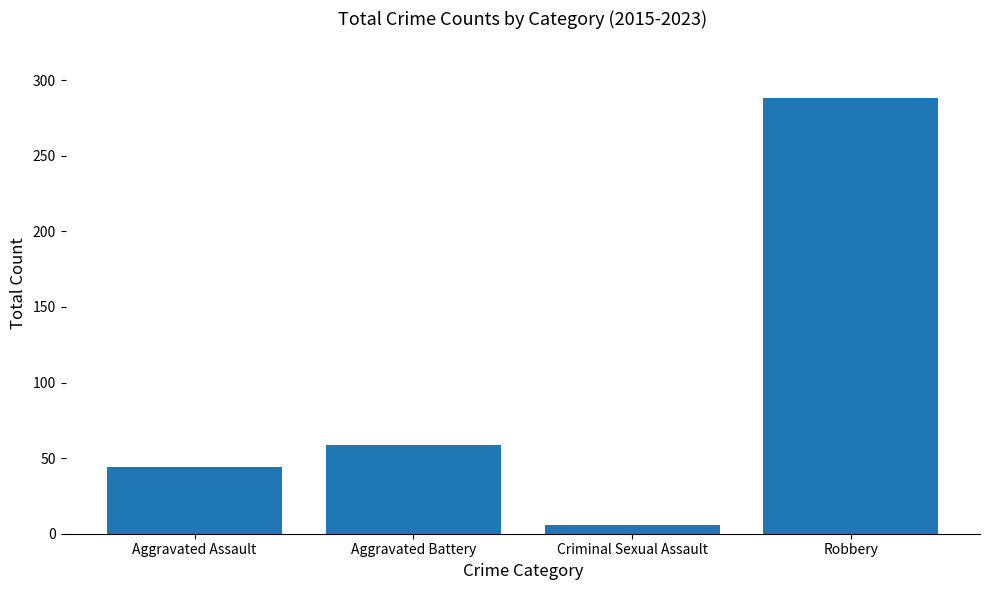

The value at Aggravated Assault is 44. True or false?

True